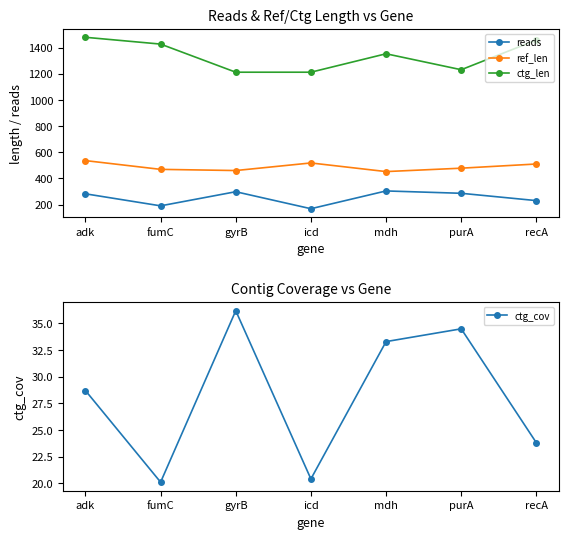

What is the smallest value displayed?

20.1